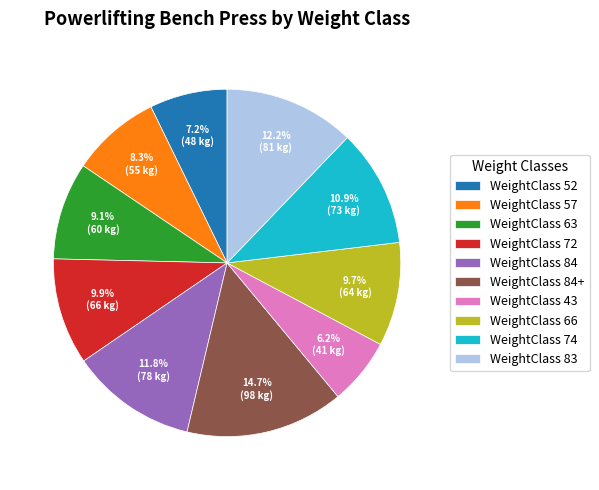

Which category has the biggest portion of the pie?

WeightClass 84+